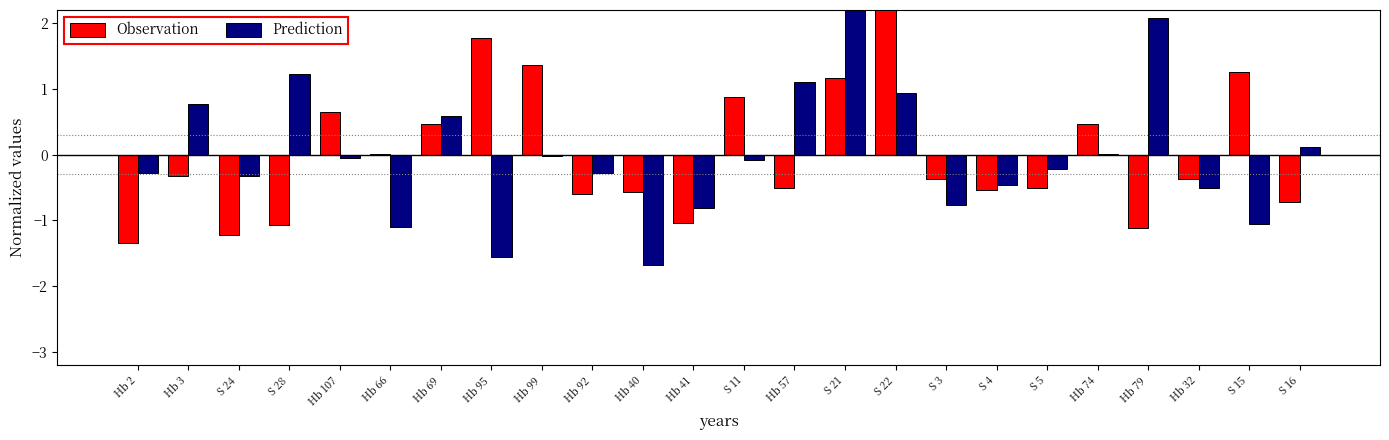

How many bars are there in each group?

2